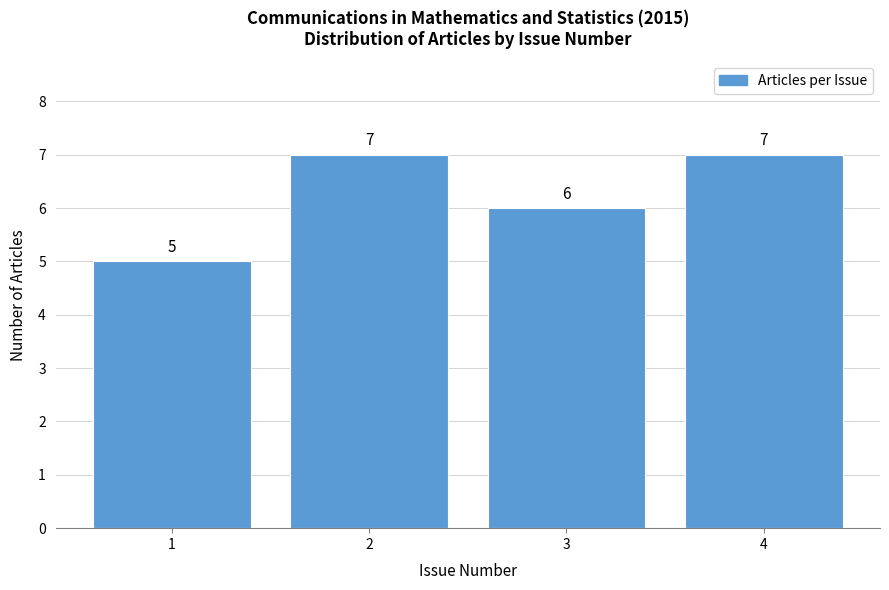

Reading left to right, transcribe this chart: for each bar, give the range it covers on the x-axis and its height.

0.5 to 1.5: 5
1.5 to 2.5: 7
2.5 to 3.5: 6
3.5 to 4.5: 7